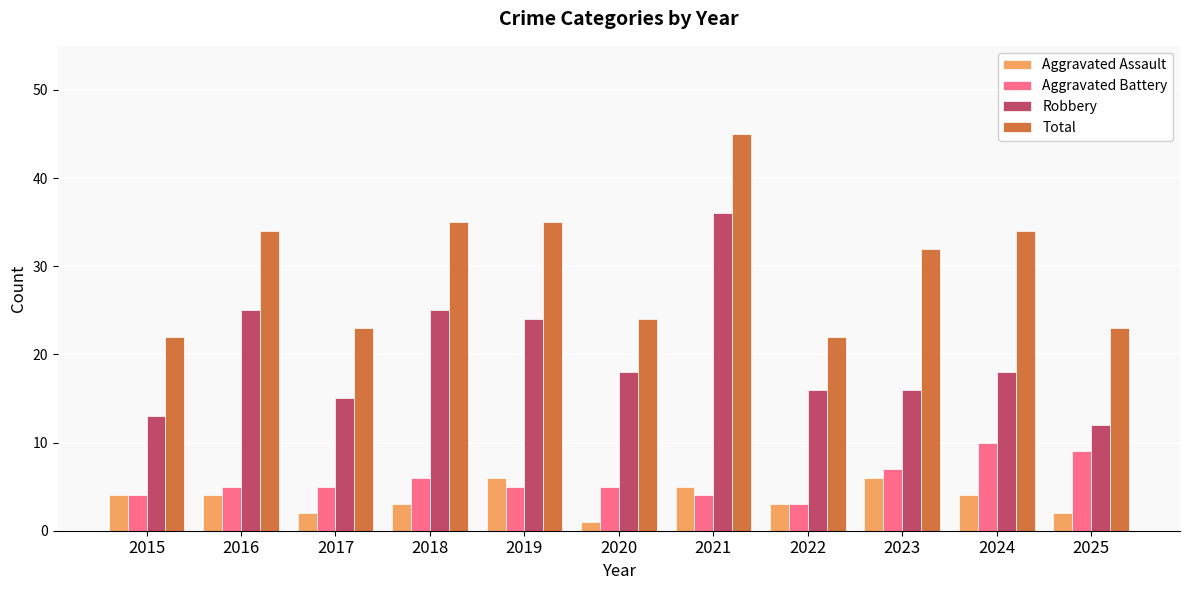

What is the sum of the Aggravated Assault values at 2023 and 2024?

10